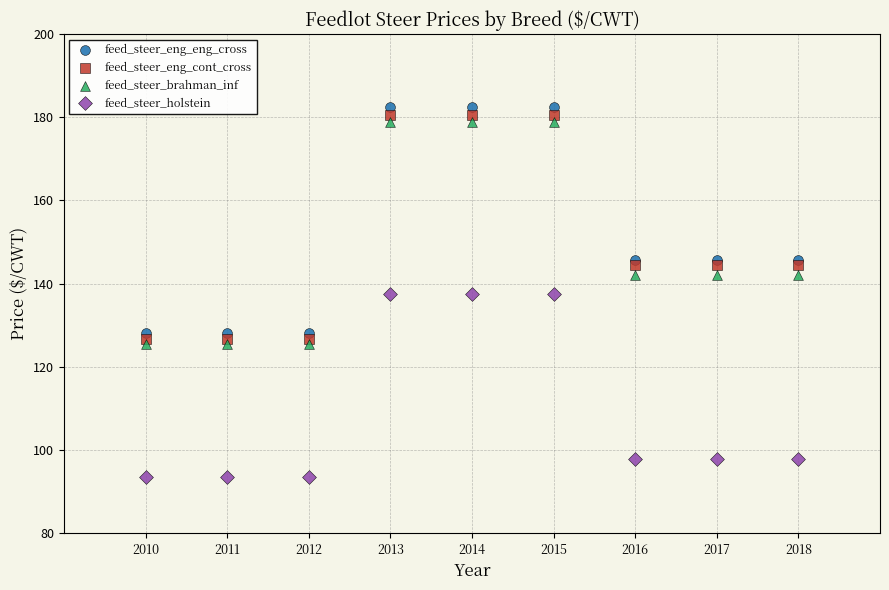

Which series has the widest spread of Y values?

feed_steer_eng_eng_cross